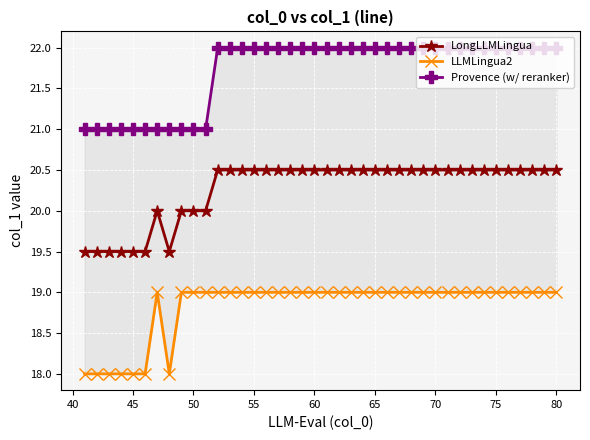

True or false: LongLLMLingua and LLMLingua2 intersect in this chart.

False